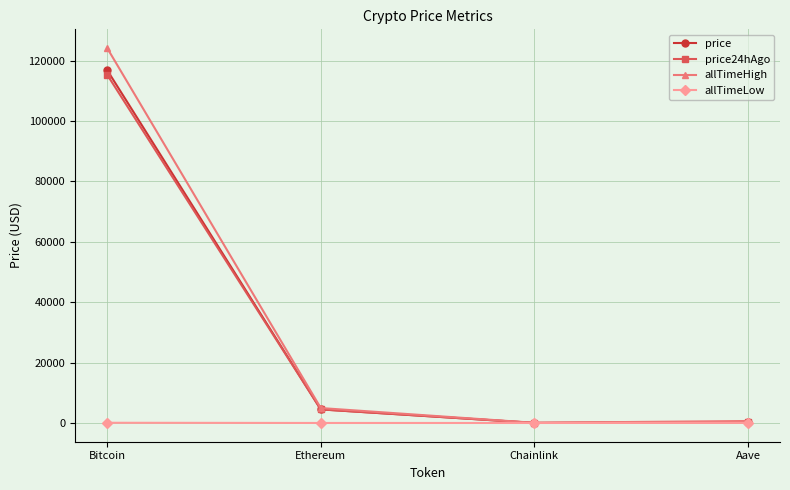

What is the label of the 1st point from the right?

Aave